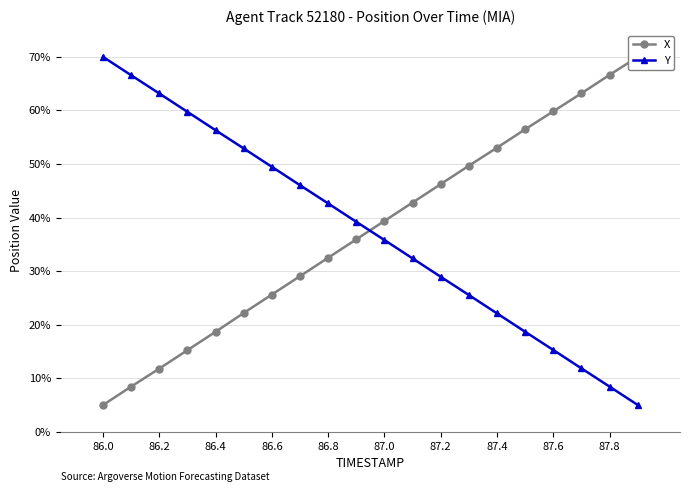

Which category has the highest value in the Y series?

86.0